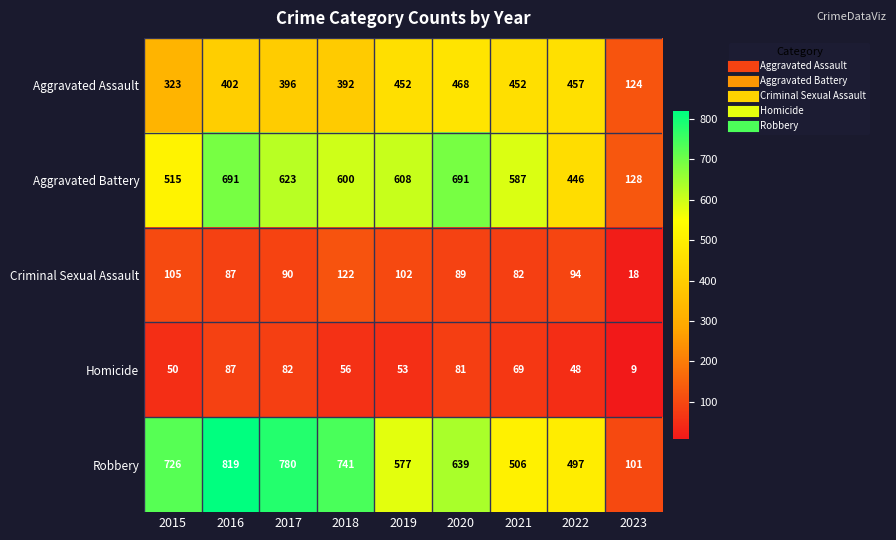

At how many categories does at least one series exceed 721?

4